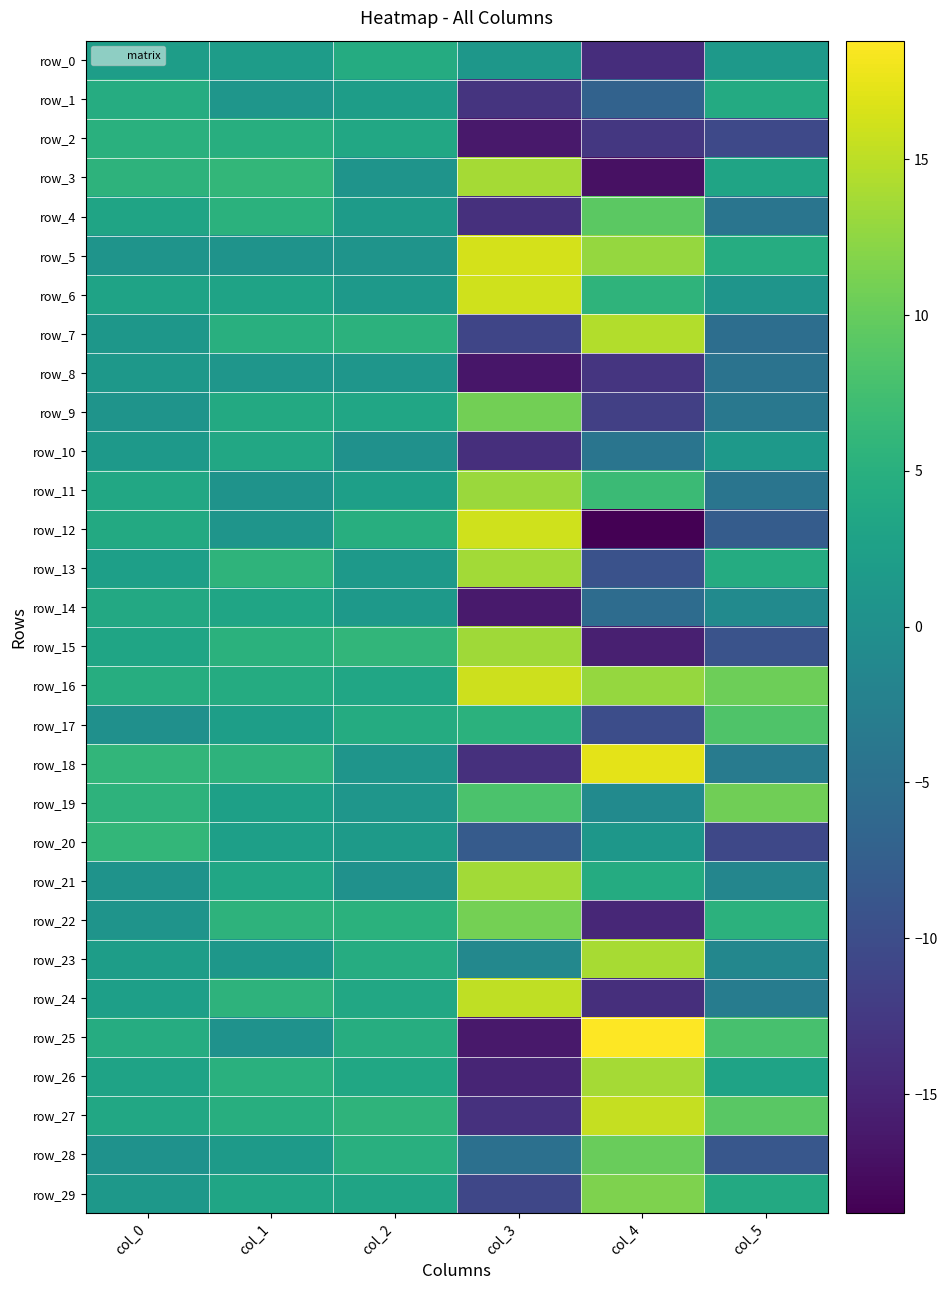

What is the approximate value of row_28 at col_1?

1.6